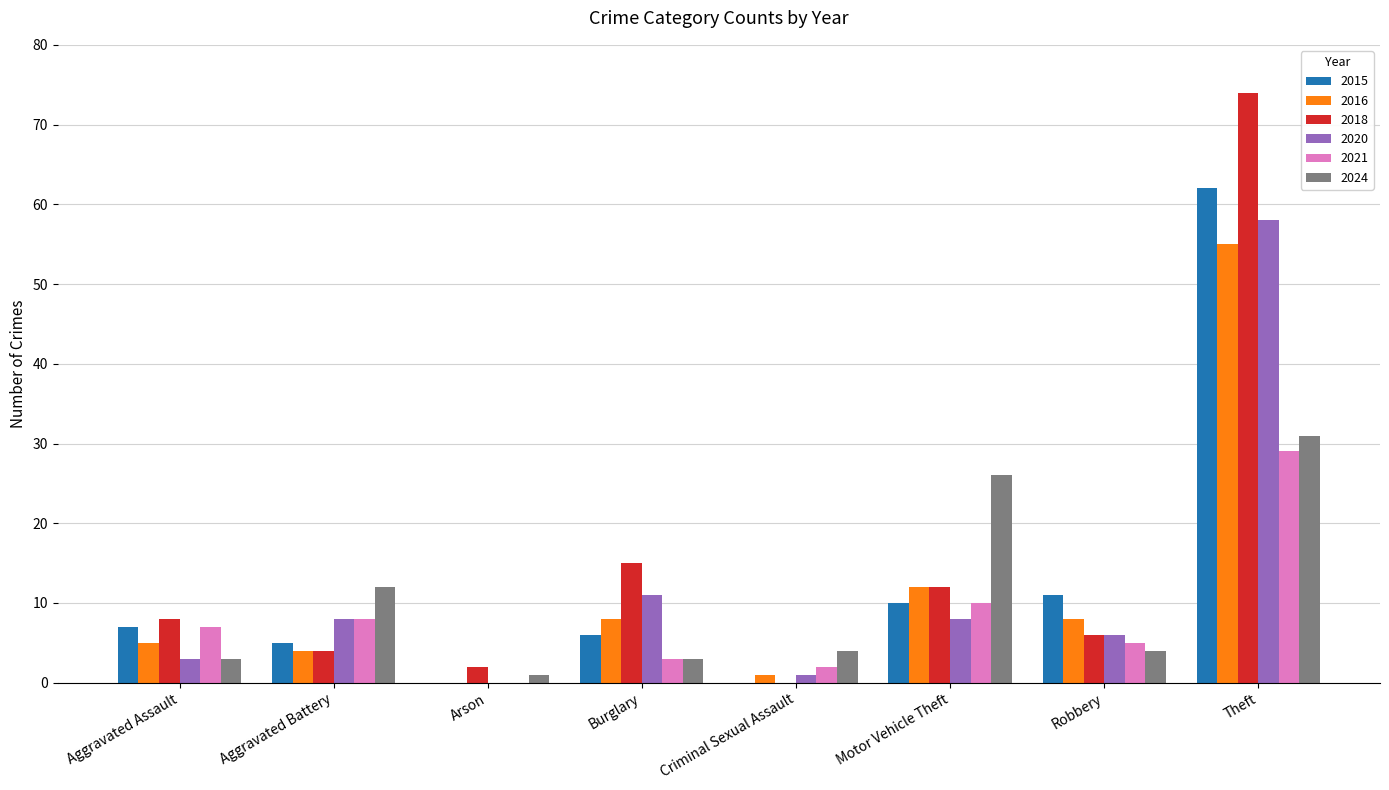

Reading right to left, transcribe all the data shown in this chart.

2015: Theft=62	Robbery=11	Motor Vehicle Theft=10	Criminal Sexual Assault=0	Burglary=6	Arson=0	Aggravated Battery=5	Aggravated Assault=7
2016: Theft=55	Robbery=8	Motor Vehicle Theft=12	Criminal Sexual Assault=1	Burglary=8	Arson=0	Aggravated Battery=4	Aggravated Assault=5
2018: Theft=74	Robbery=6	Motor Vehicle Theft=12	Criminal Sexual Assault=0	Burglary=15	Arson=2	Aggravated Battery=4	Aggravated Assault=8
2020: Theft=58	Robbery=6	Motor Vehicle Theft=8	Criminal Sexual Assault=1	Burglary=11	Arson=0	Aggravated Battery=8	Aggravated Assault=3
2021: Theft=29	Robbery=5	Motor Vehicle Theft=10	Criminal Sexual Assault=2	Burglary=3	Arson=0	Aggravated Battery=8	Aggravated Assault=7
2024: Theft=31	Robbery=4	Motor Vehicle Theft=26	Criminal Sexual Assault=4	Burglary=3	Arson=1	Aggravated Battery=12	Aggravated Assault=3